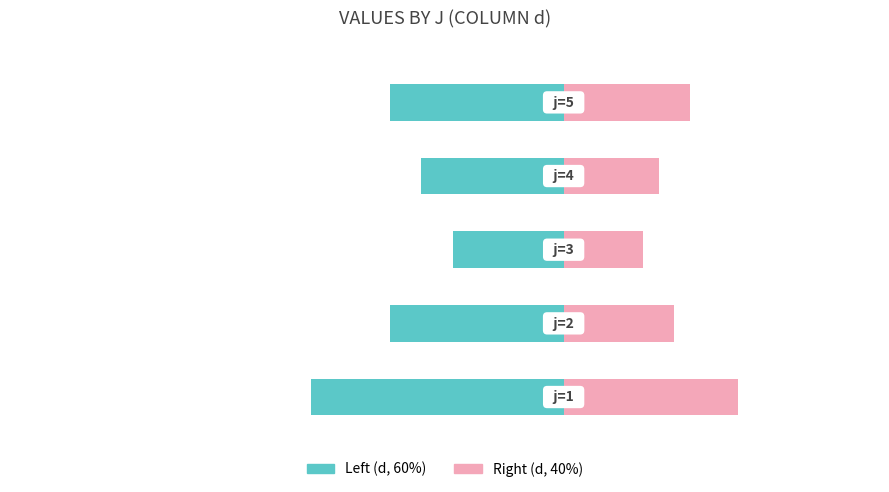

What is the difference between the highest and lowest values at 4?

19